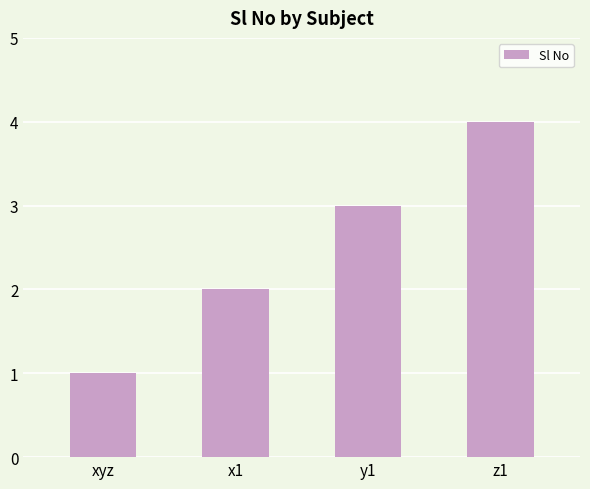

What is the sum of all values?

10